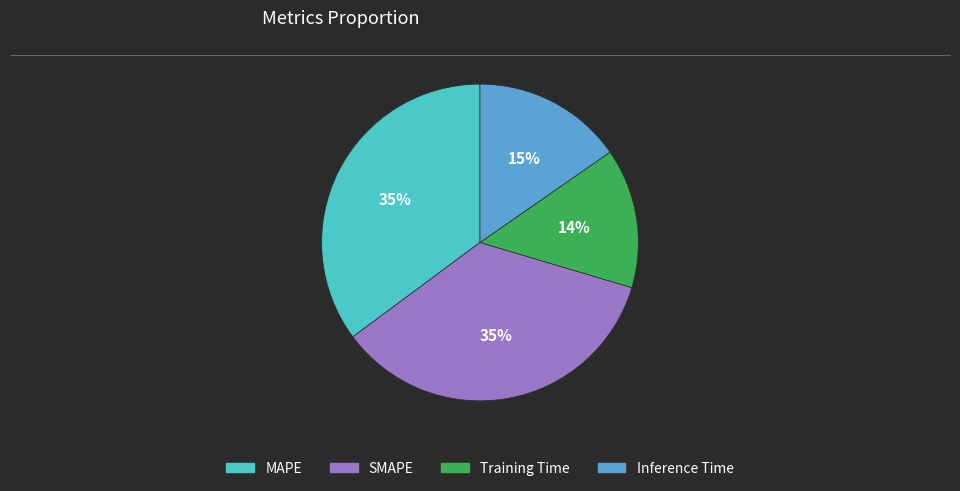

Is there any slice that represents more than half of the pie?

No